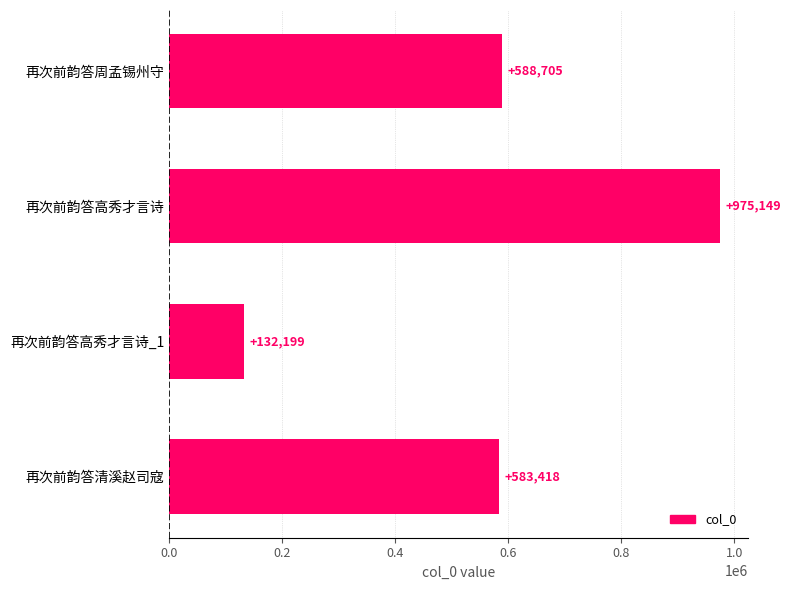

List the labels in order of value, largest first.

再次前韵答高秀才言诗, 再次前韵答周孟锡州守, 再次前韵答清溪赵司寇, 再次前韵答高秀才言诗_1